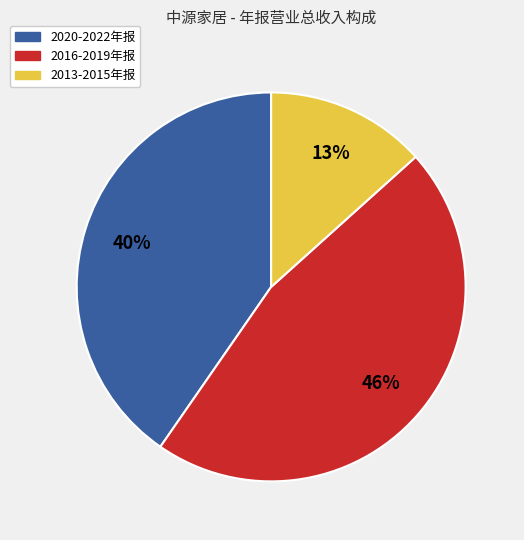

Is there any slice that represents more than half of the pie?

No